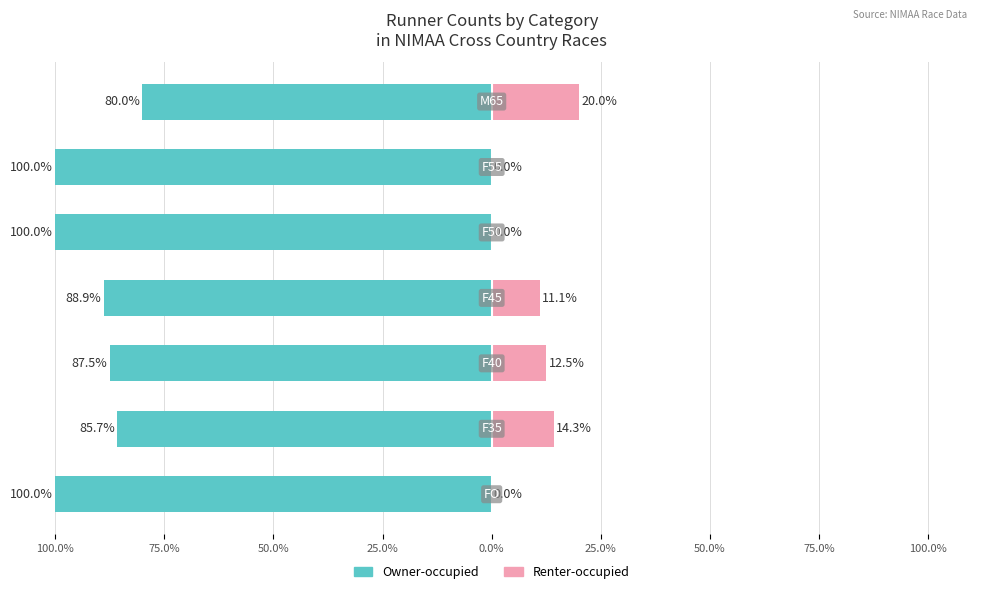

How many series are shown in this chart?

2